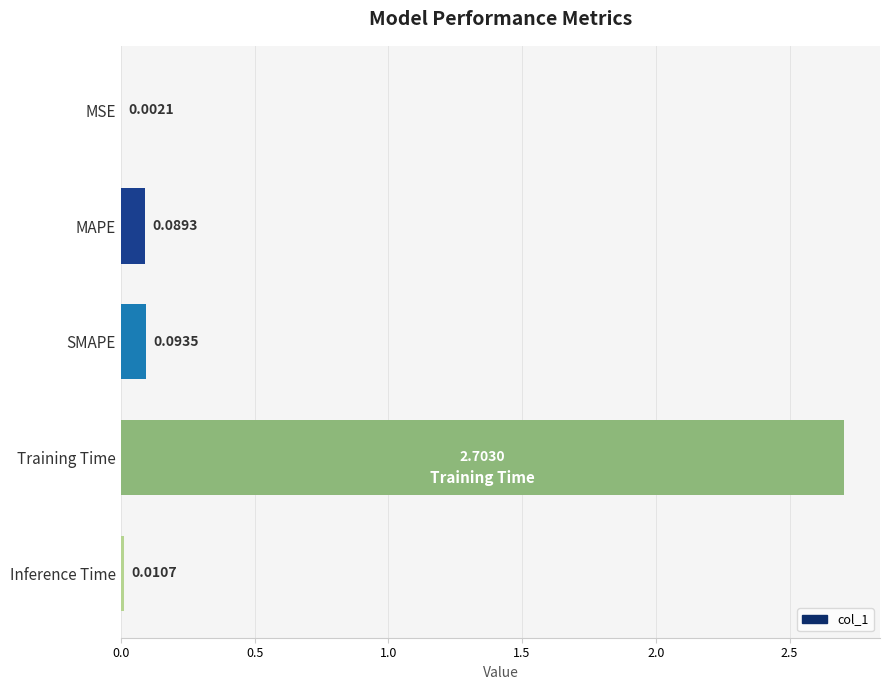

What is the sum of all values?

2.9